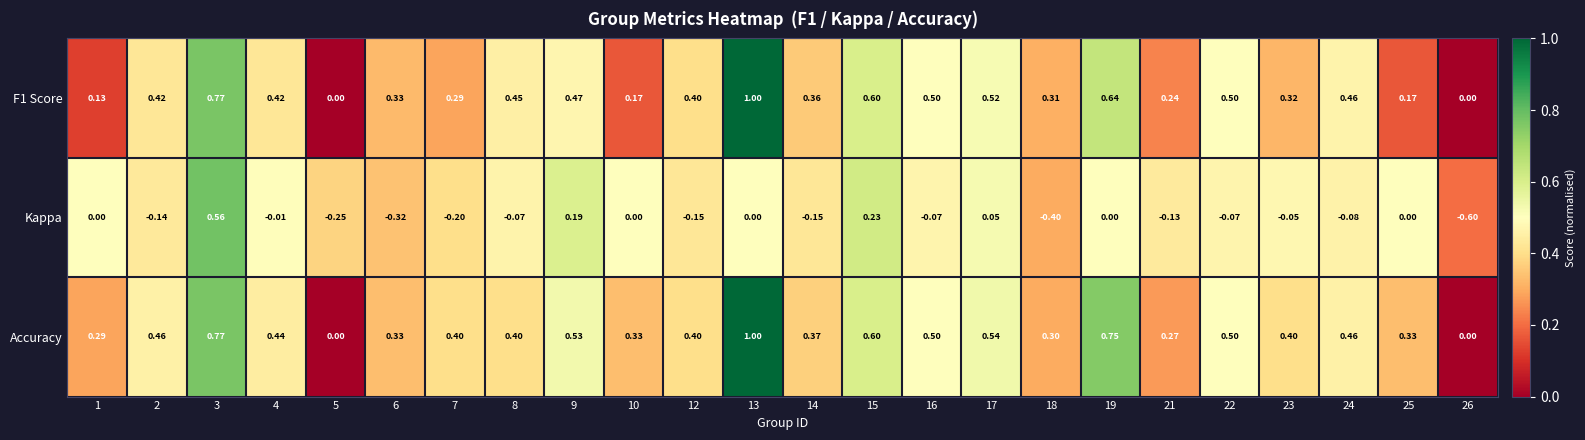

Which series has the largest total across all categories?

Accuracy